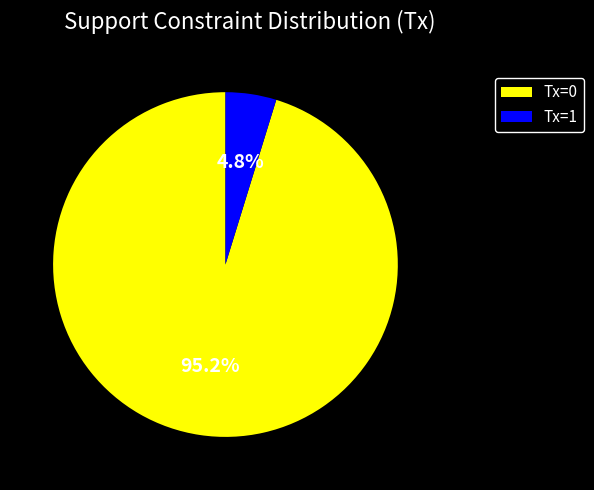

What is the smallest slice in the pie chart?

Tx=1